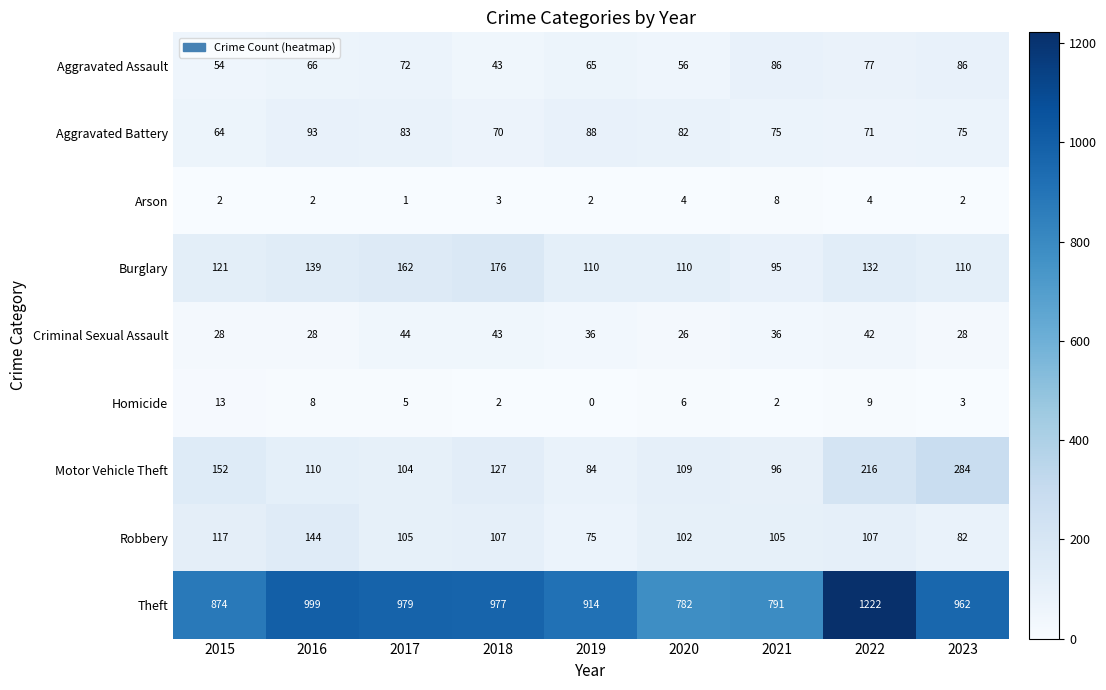

What is the sum of all Aggravated Assault values?

605